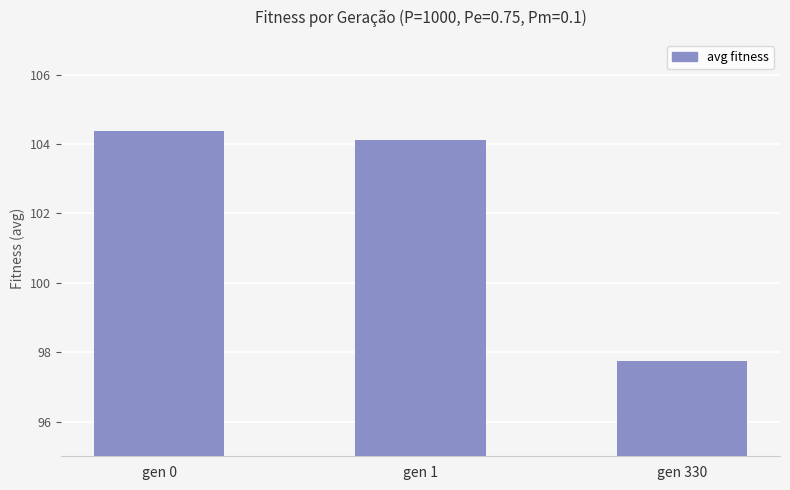

True or false: the data shows 104.1 at gen 1.

True